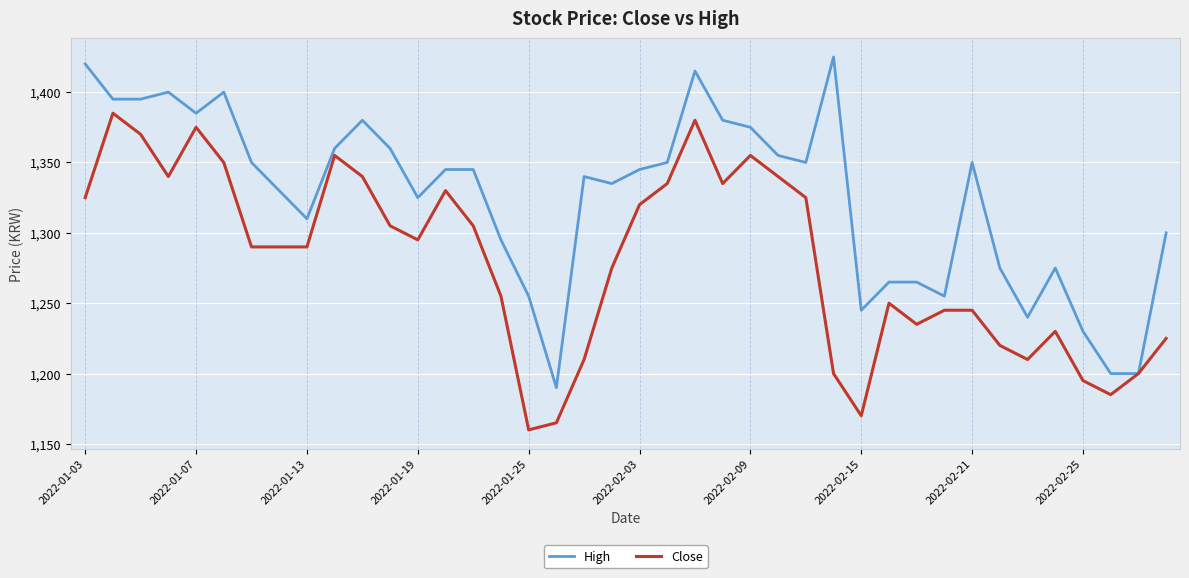

What is the lowest value of the Close series?

1160